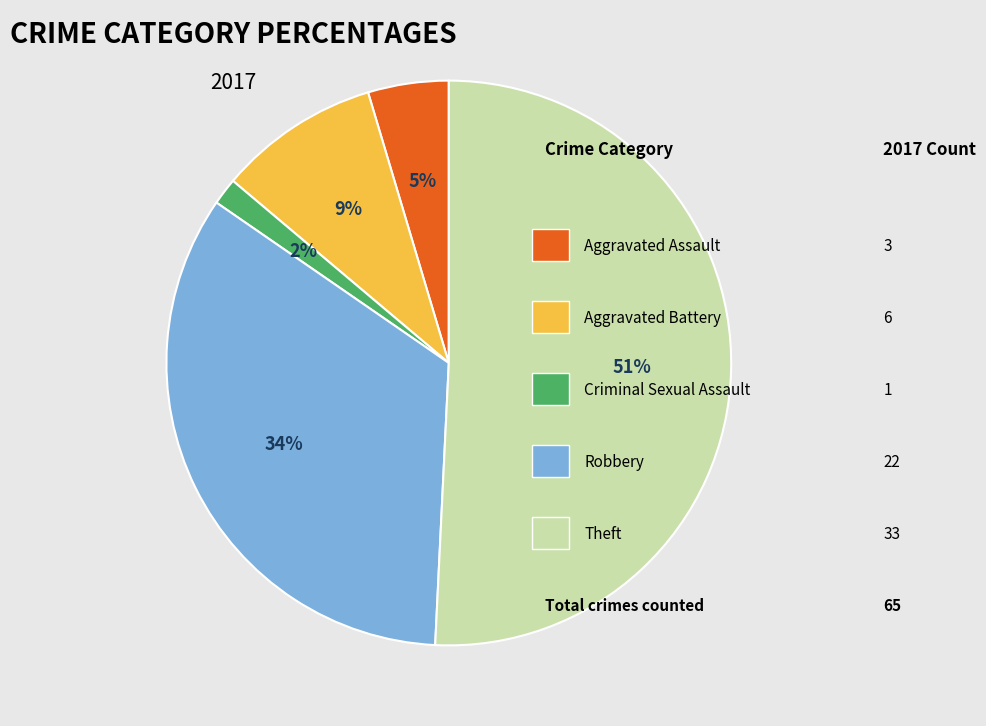

To the nearest percent, what is the difference between the largest and smallest slice percentages?

49%